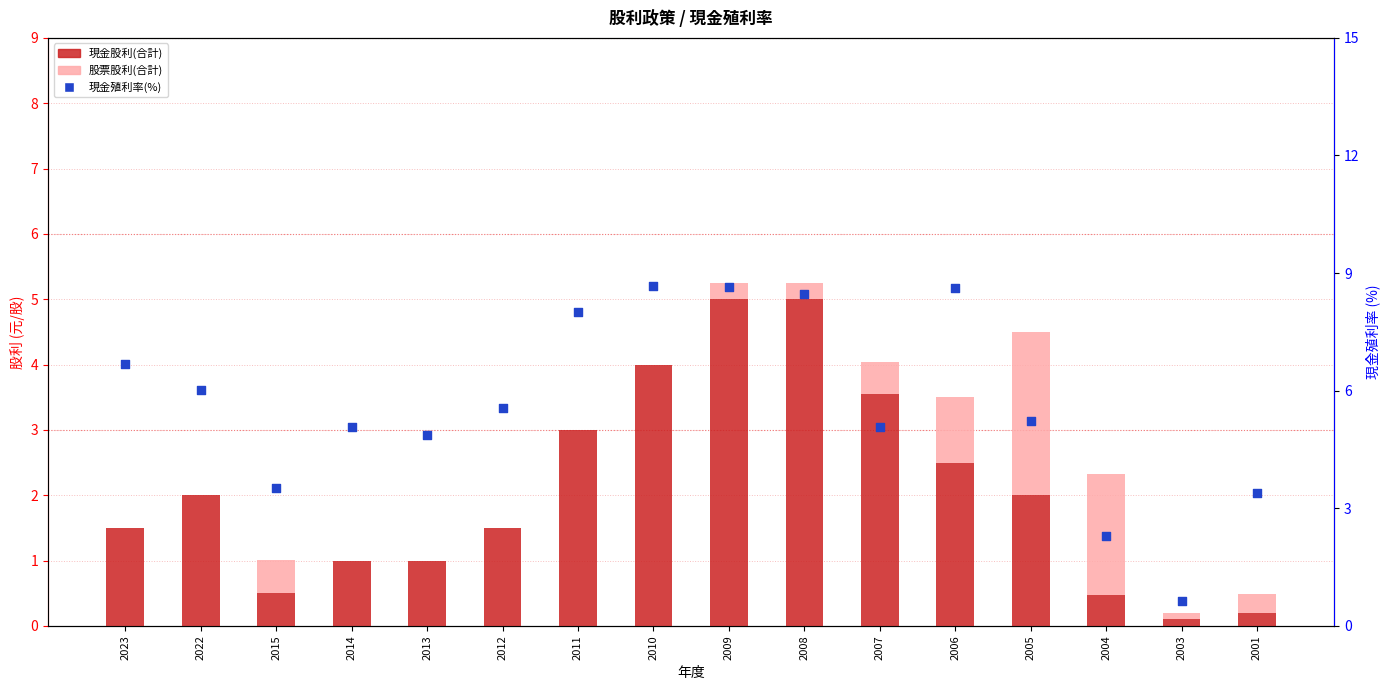

Which series has the widest spread of Y values?

現金殖利率(%)